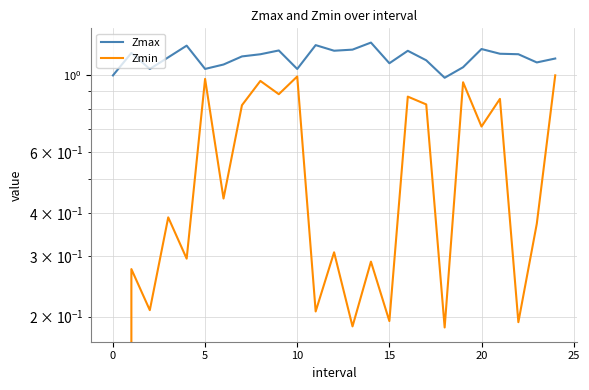

True or false: Zmax and Zmin cross at least once.

False